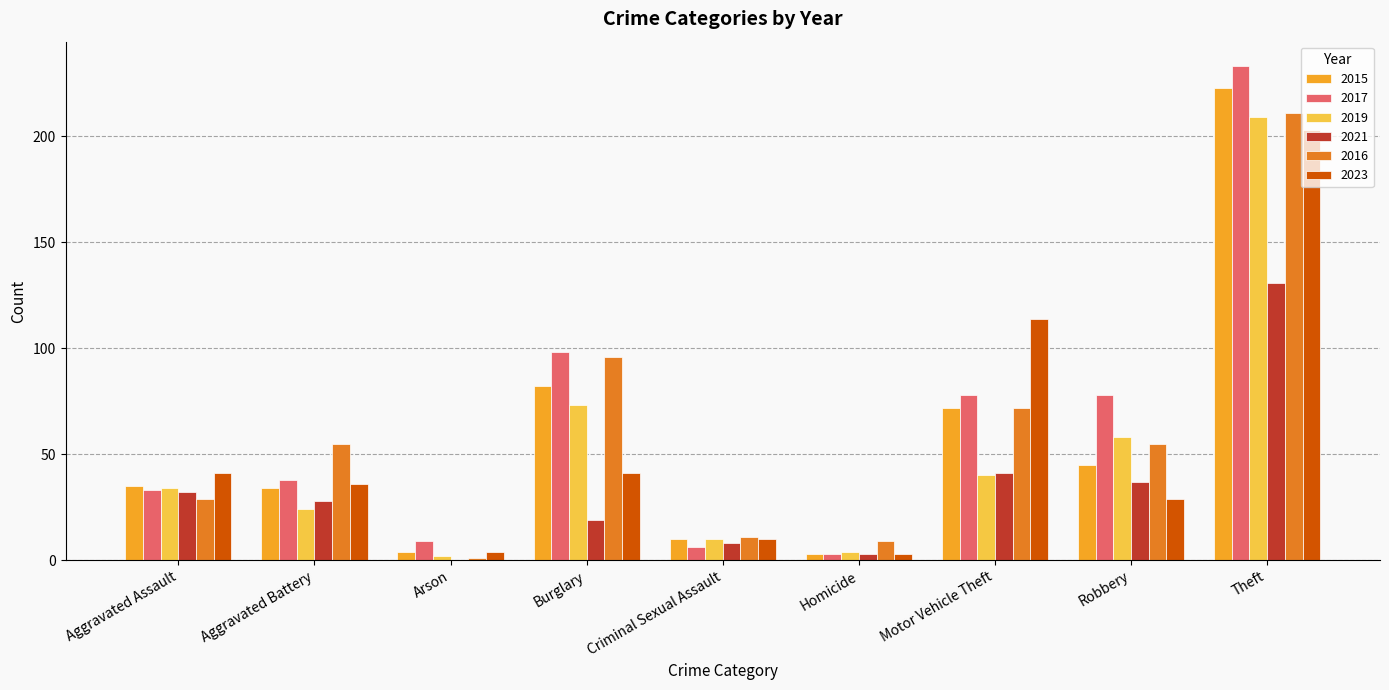

Are the bars grouped side by side (vs. stacked)?

Yes